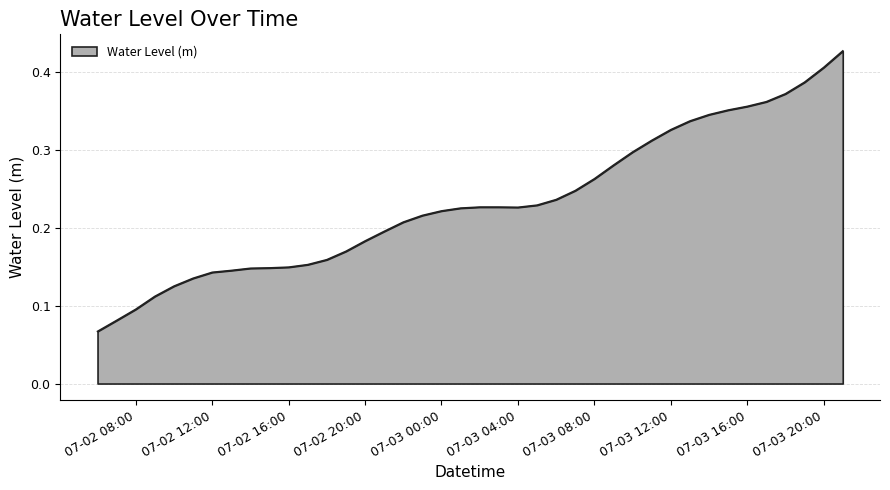

Count the number of categories in the chart.

40